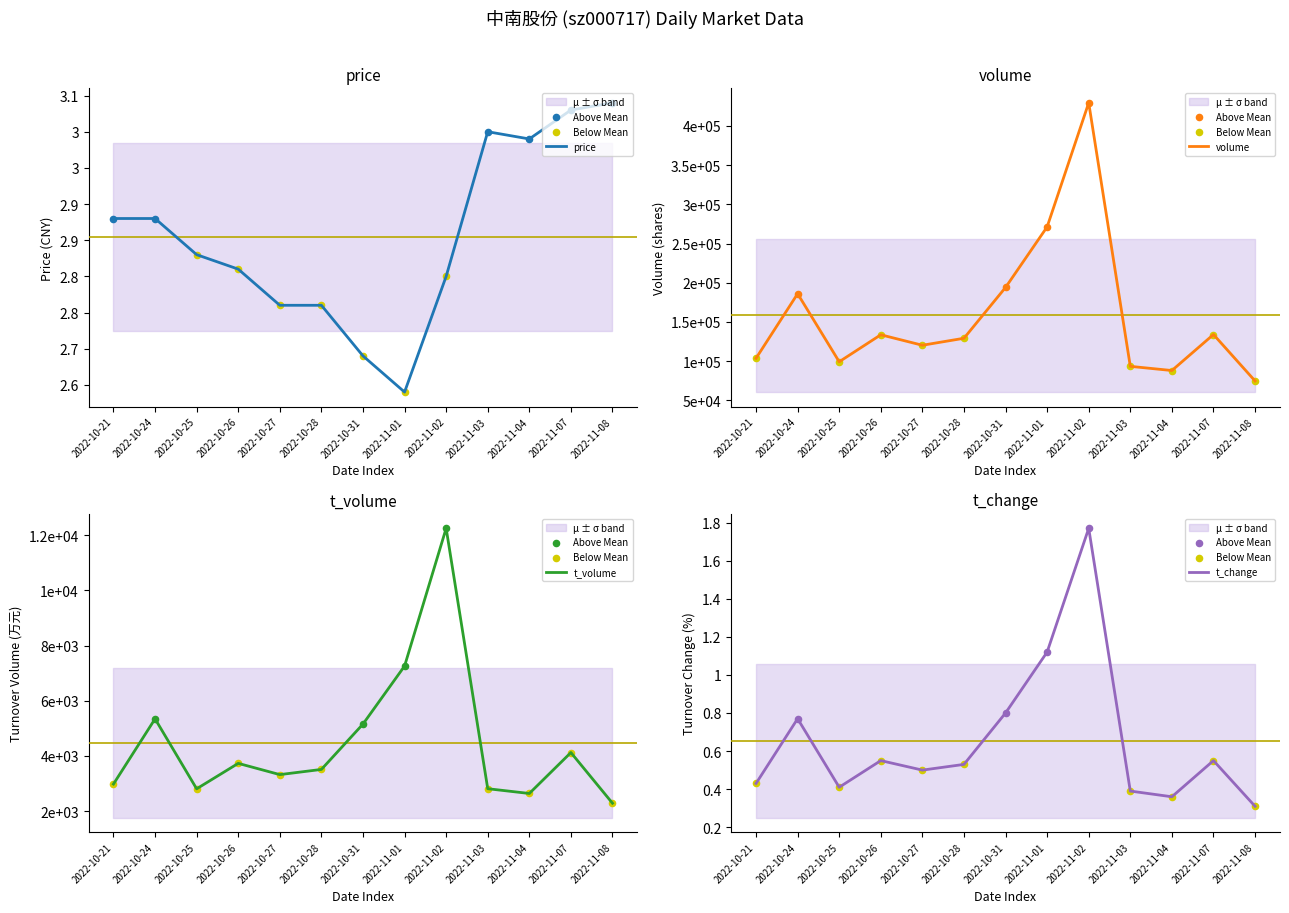

At how many categories does at least one series exceed 263966?

2